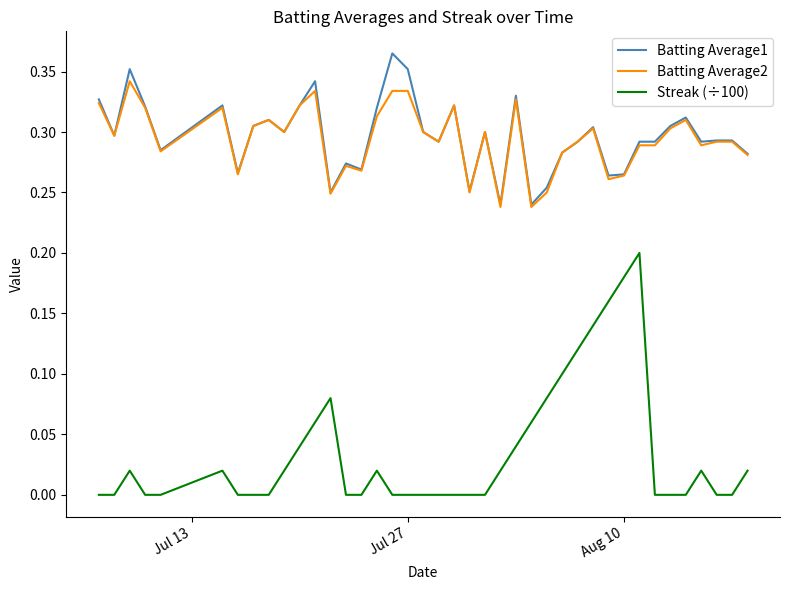

What are all the series names shown in the legend?

Batting Average1, Batting Average2, Streak (÷100)